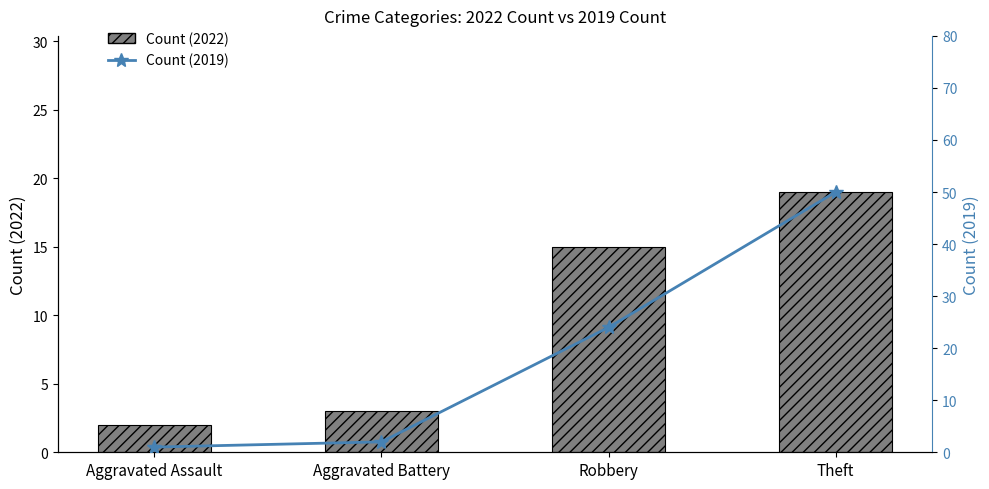

How many groups of bars are there?

4